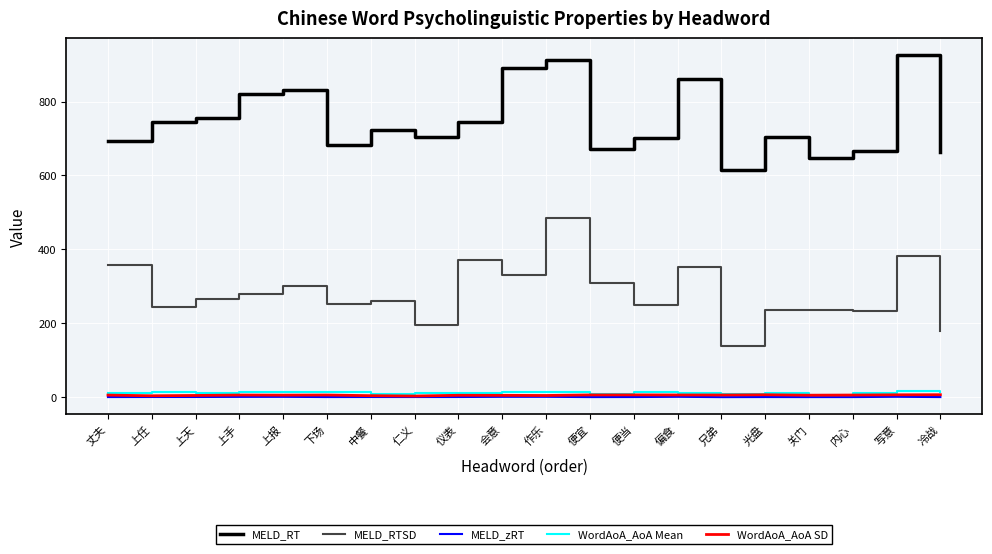

At which label does MELD_RT first exceed 721?

上任